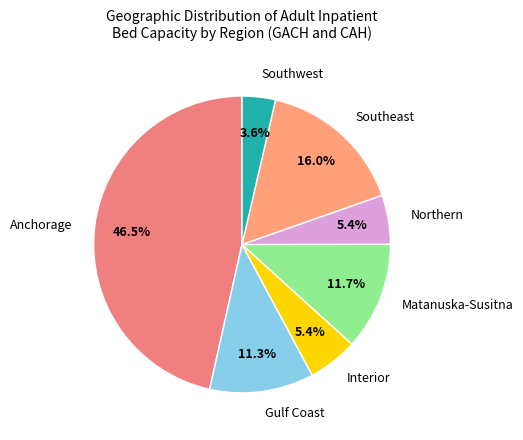

Does Interior represent more than half of the total?

No